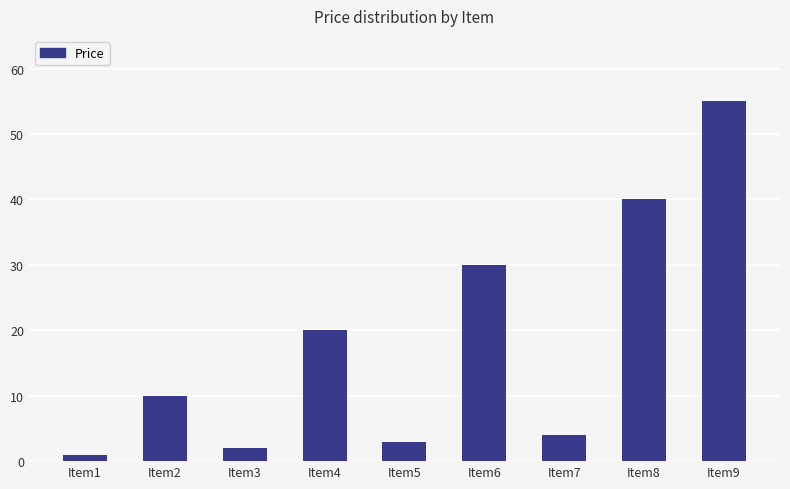

Is it true that the value at Item6 is 30?

True